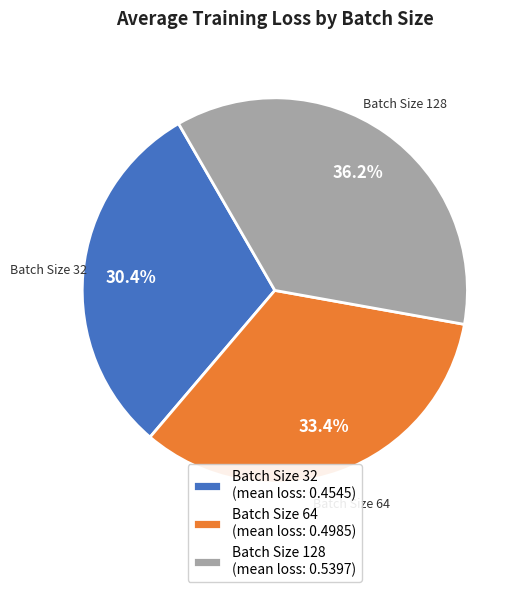

To the nearest percent, what is the average slice percentage?

33%